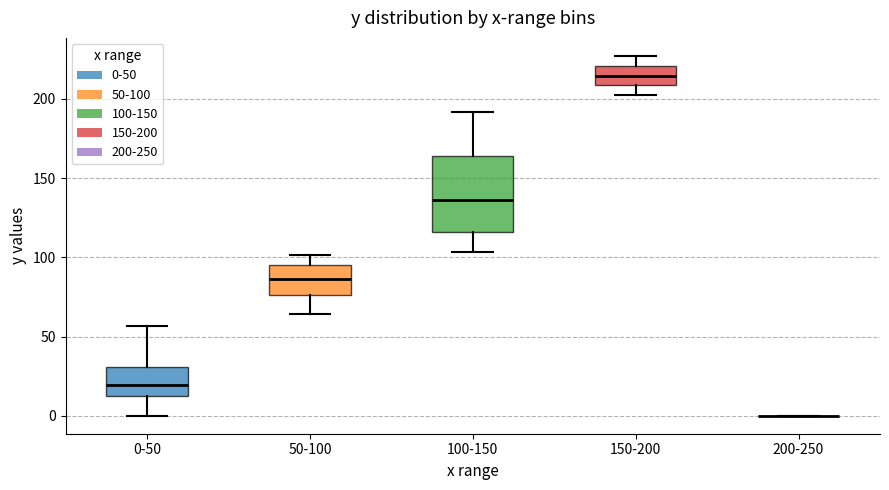

Reading left to right, transcribe this box plot: for each box, give where its median line is, the range the box spans, and where its two whiskers end, as read against the y-axis. The values are not printed on the chart, so give them approximately, as read against the axis.

0-50: median 20, box 15 to 30, whiskers 0 to 55
50-100: median 85, box 75 to 95, whiskers 65 to 100
100-150: median 135, box 115 to 165, whiskers 105 to 190
150-200: median 215, box 210 to 220, whiskers 200 to 225
200-250: box collapsed to a line at 0, whiskers 0 to 0